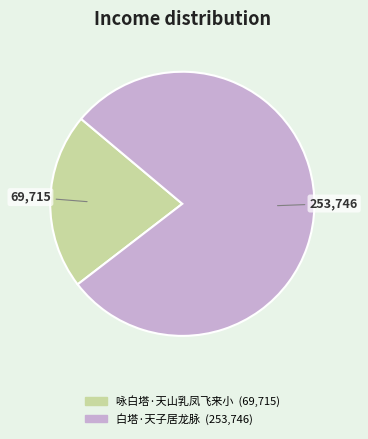

Rank the categories by value from lowest to highest.

咏白塔·天山乳凤飞来小, 白塔·天子居龙脉